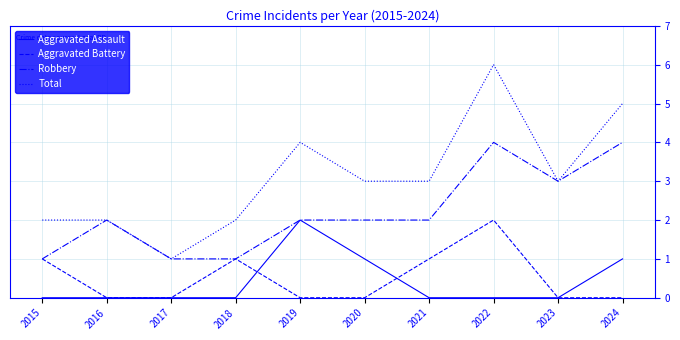

Count the Aggravated Battery values in the range 0 to 1.

9